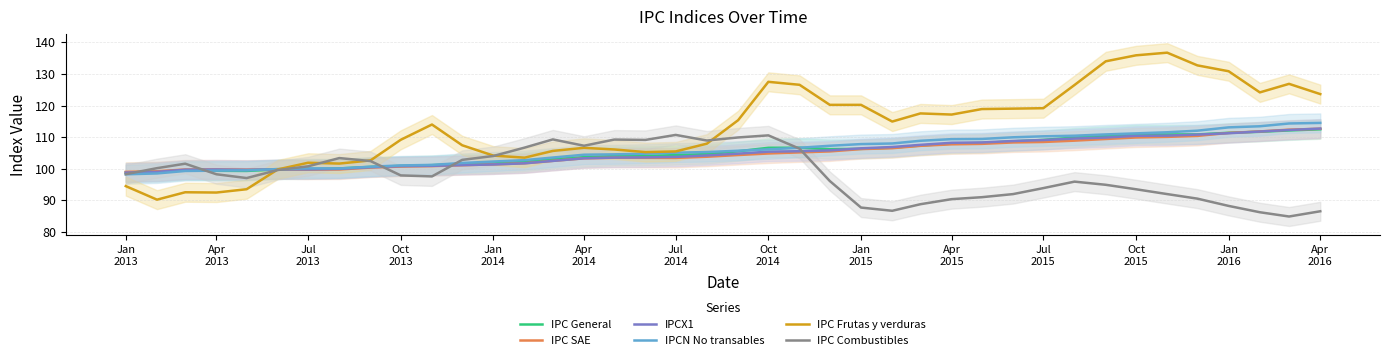

Which series has the largest total across all categories?

IPC Frutas y verduras